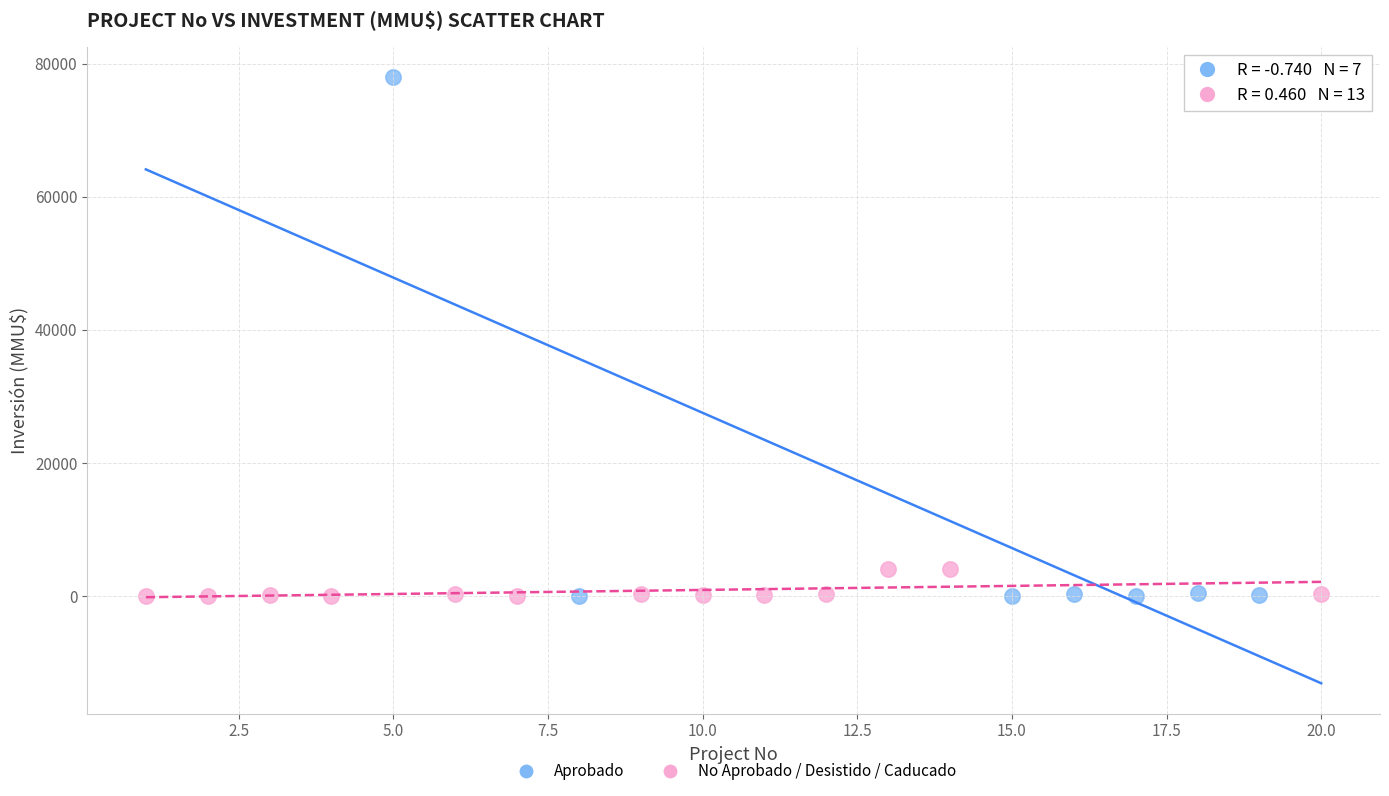

Which series reaches the maximum Y coordinate?

Aprobado